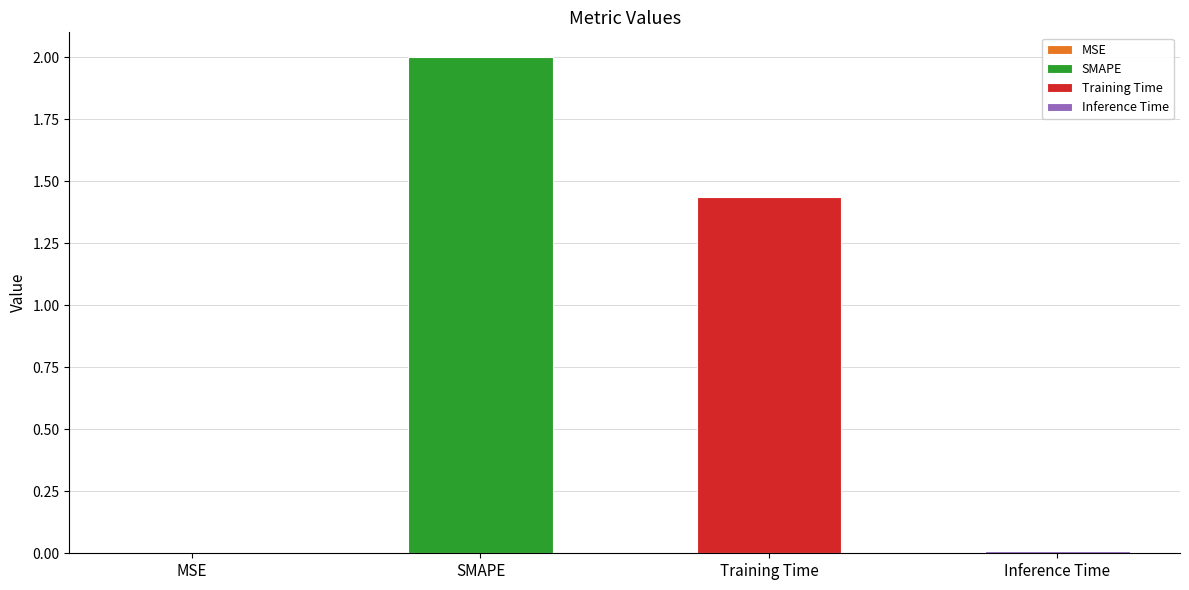

What is the difference between the maximum and minimum values?

2.0